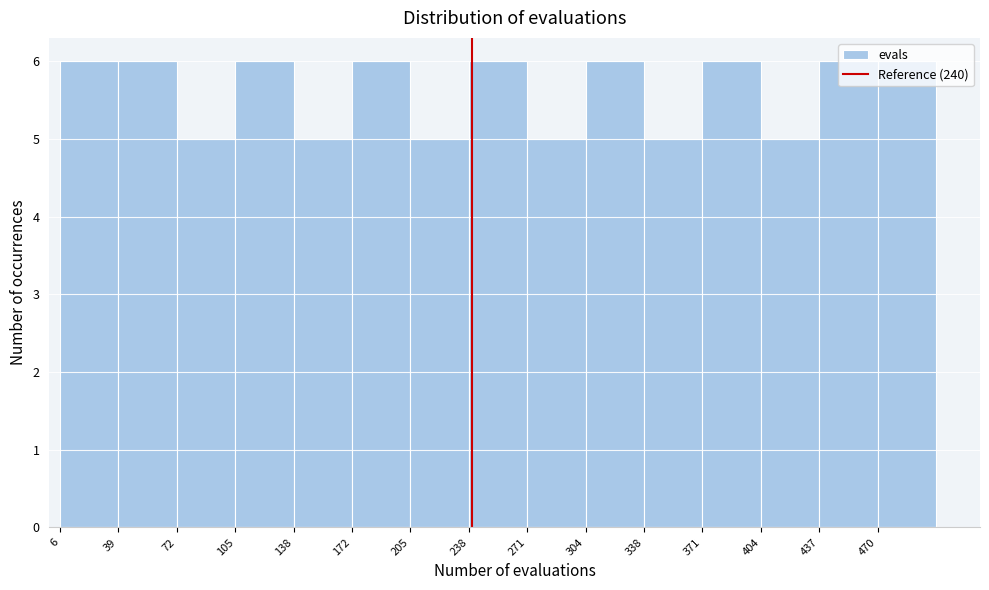

Reading left to right, list every bar in this chart as the range it spans on the x-axis followed by its height. Neither the bar edges nor the heights are printed on the chart, so give them approximately, as read against the axes.

5 to 40: 6
40 to 70: 6
70 to 105: 5
105 to 140: 6
140 to 170: 5
170 to 205: 6
205 to 240: 5
240 to 270: 6
270 to 305: 5
305 to 340: 6
340 to 370: 5
370 to 405: 6
405 to 440: 5
440 to 470: 6
470 to 505: 6